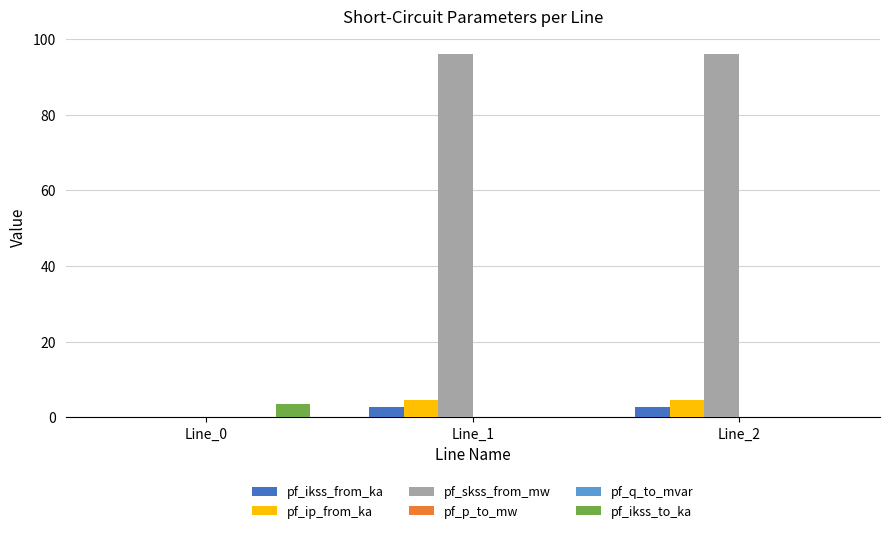

Between Line_0 and Line_2, which series saw the biggest shift?

pf_skss_from_mw